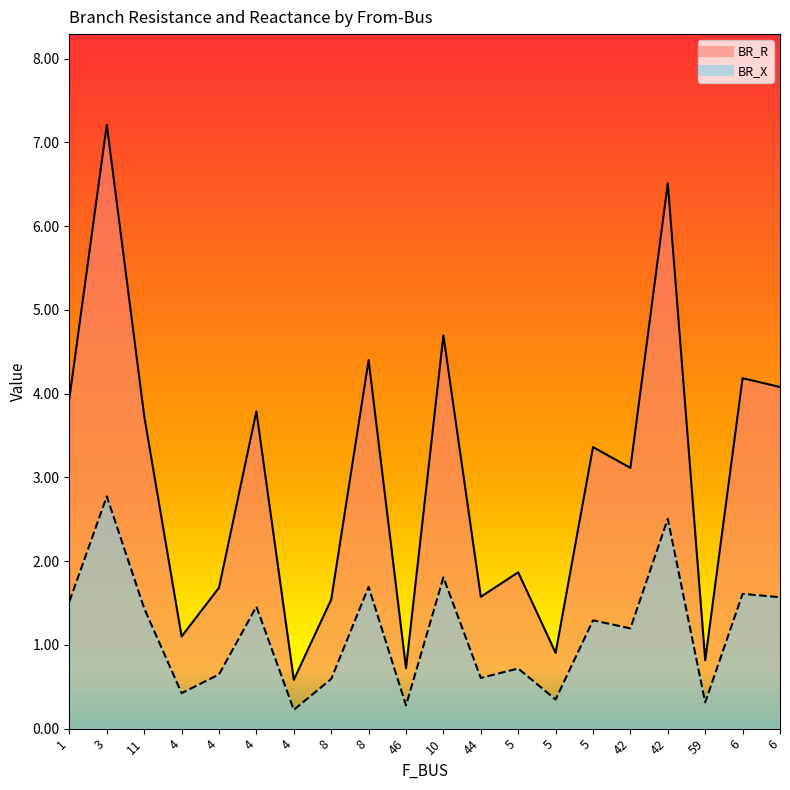

Where is BR_R nearest to the value 3?

42